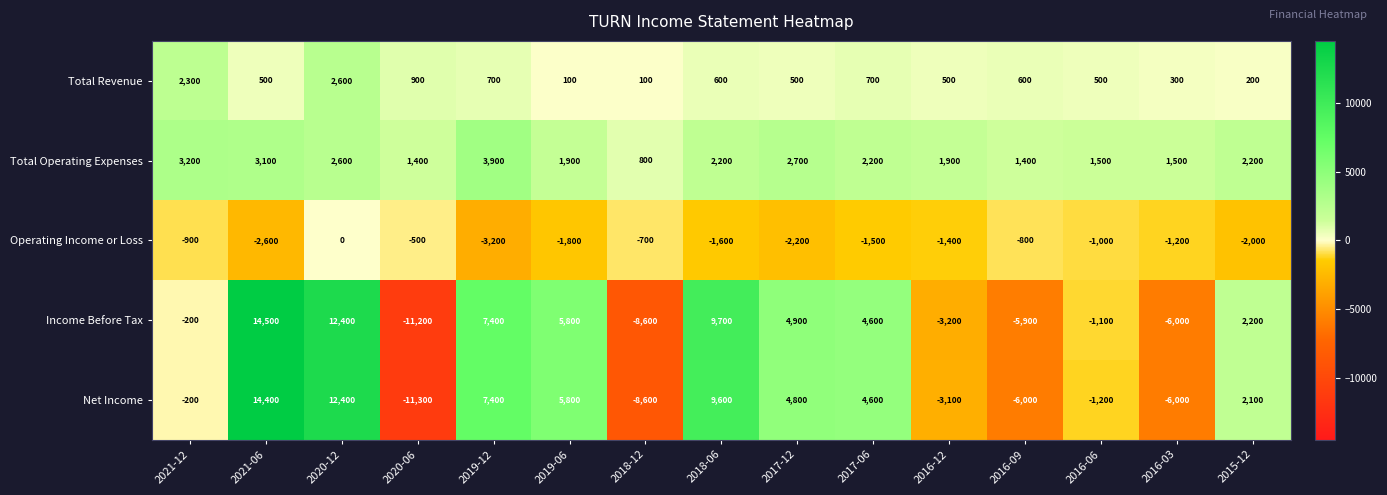

At 2016-06, list the series in order from largest to smallest.

Total Operating Expenses, Total Revenue, Operating Income or Loss, Income Before Tax, Net Income